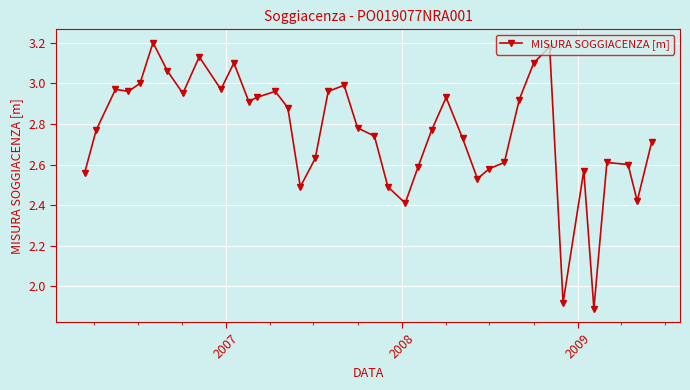

True or false: there are more than 1 points higher than both neighbors.

True